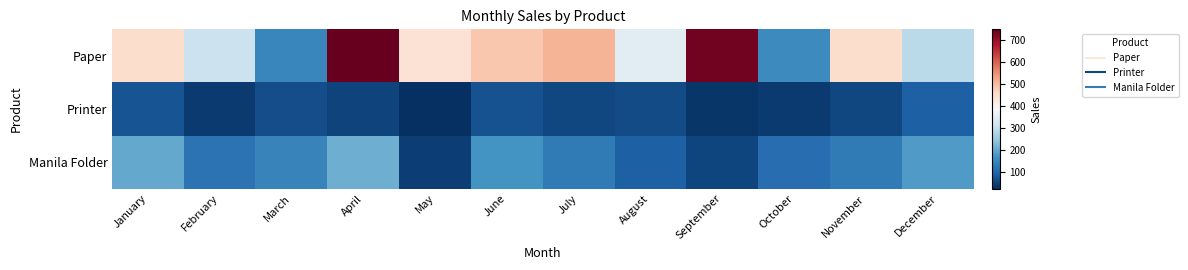

How many data points does each series have?

12